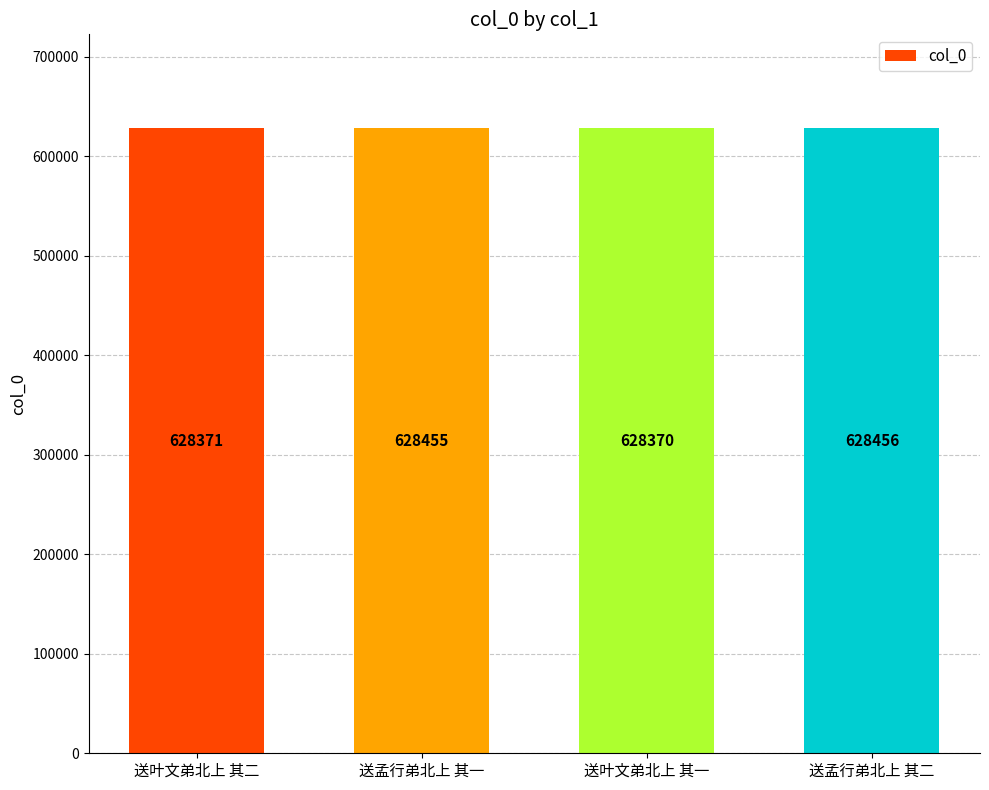

What is the sum of the values at 送孟行弟北上 其二 and 送叶文弟北上 其二?

1256827